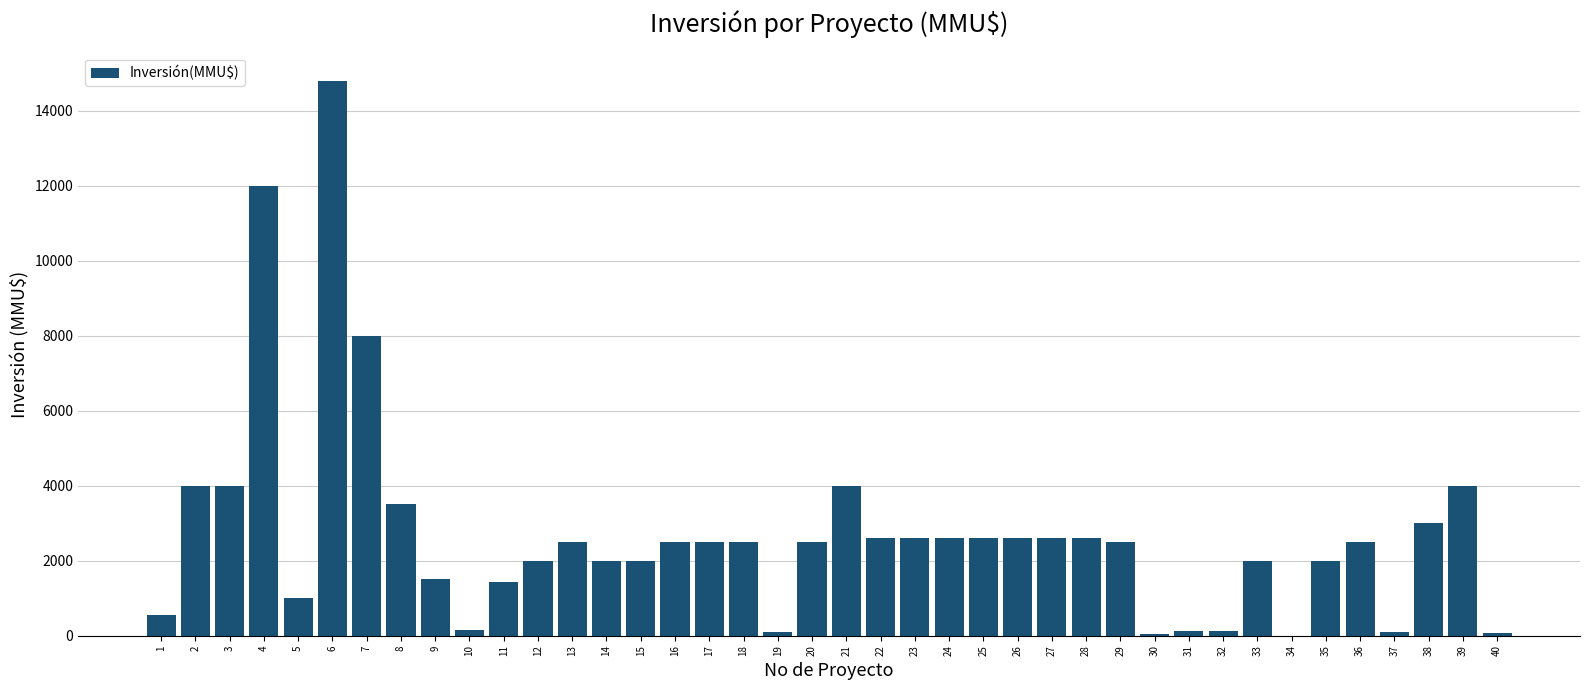

The chart shows a value of 44 at 30. True or false?

True